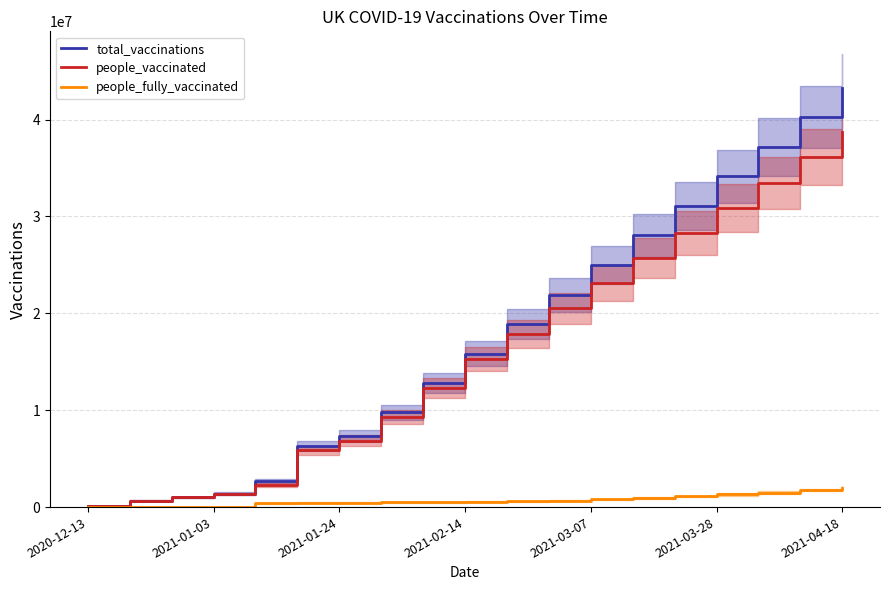

List the series in order of their peak value, highest first.

total_vaccinations, people_vaccinated, people_fully_vaccinated